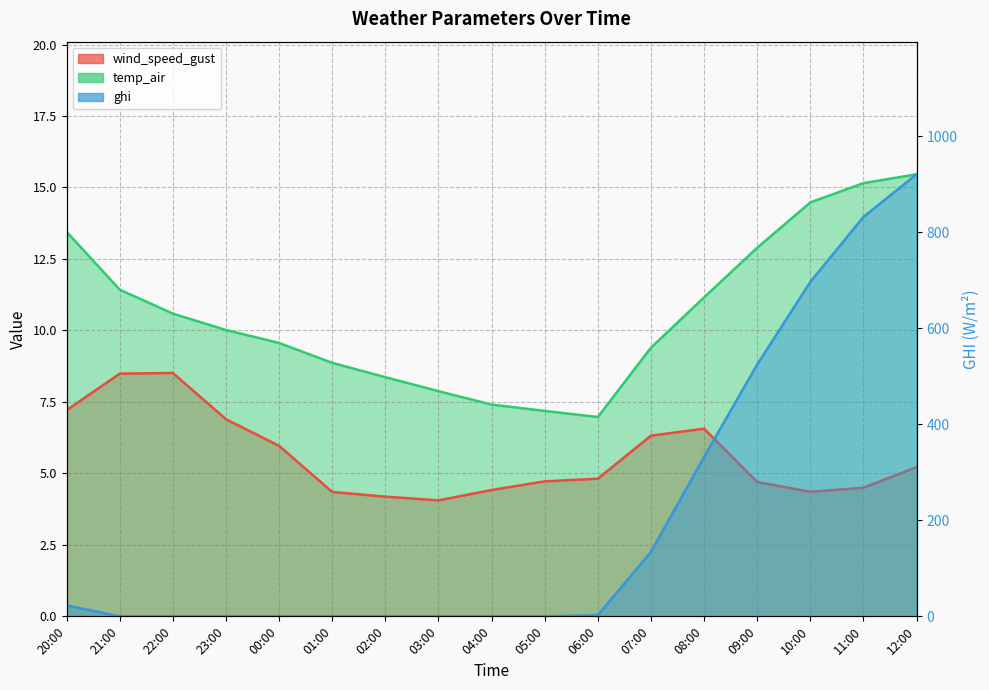

At which category does wind_speed_gust reach its first local valley?

03:00